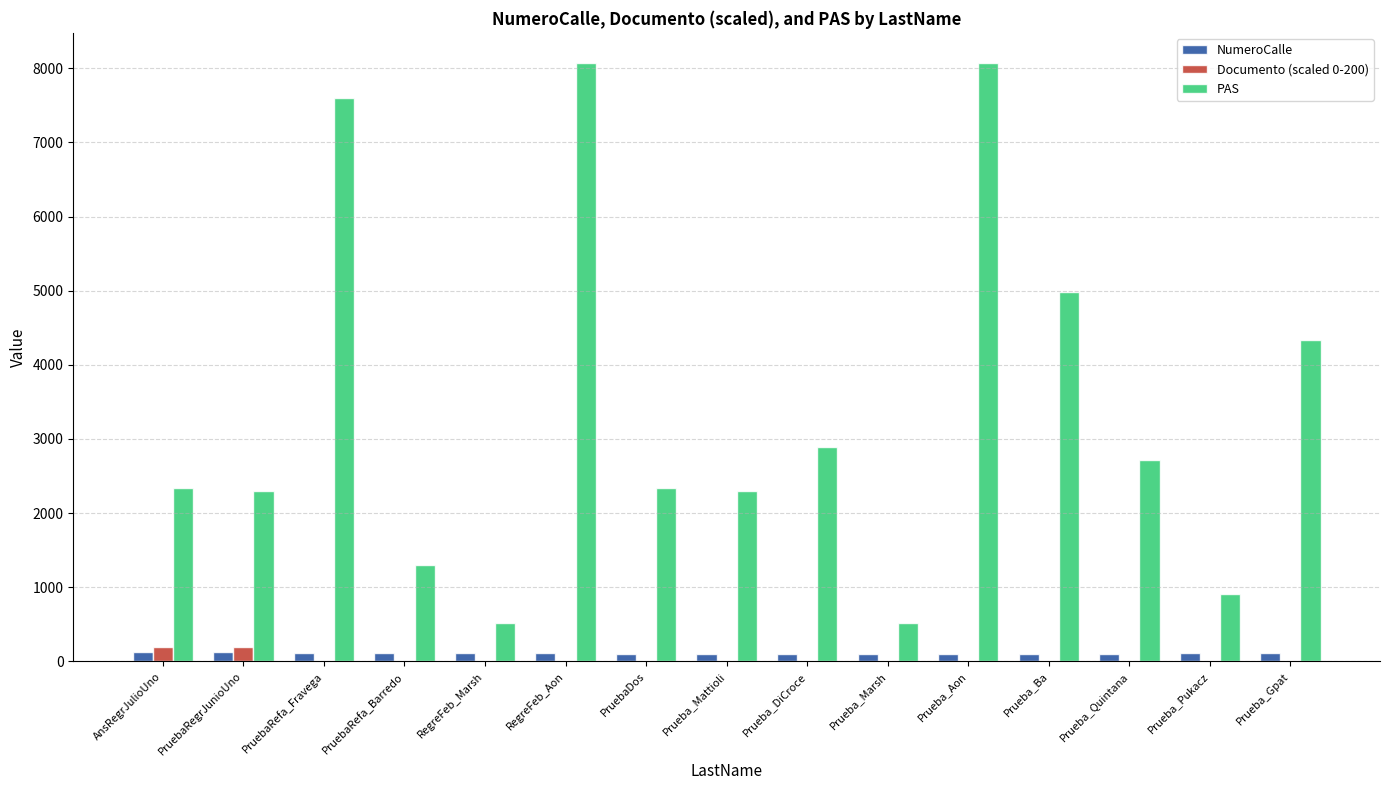

Are the bars grouped side by side (vs. stacked)?

Yes